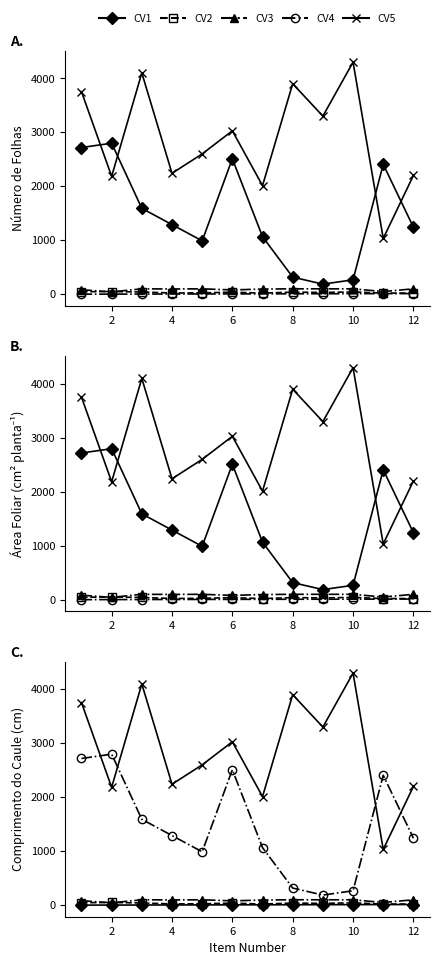

True or false: CV2 has more than 0 interior local peaks.

True